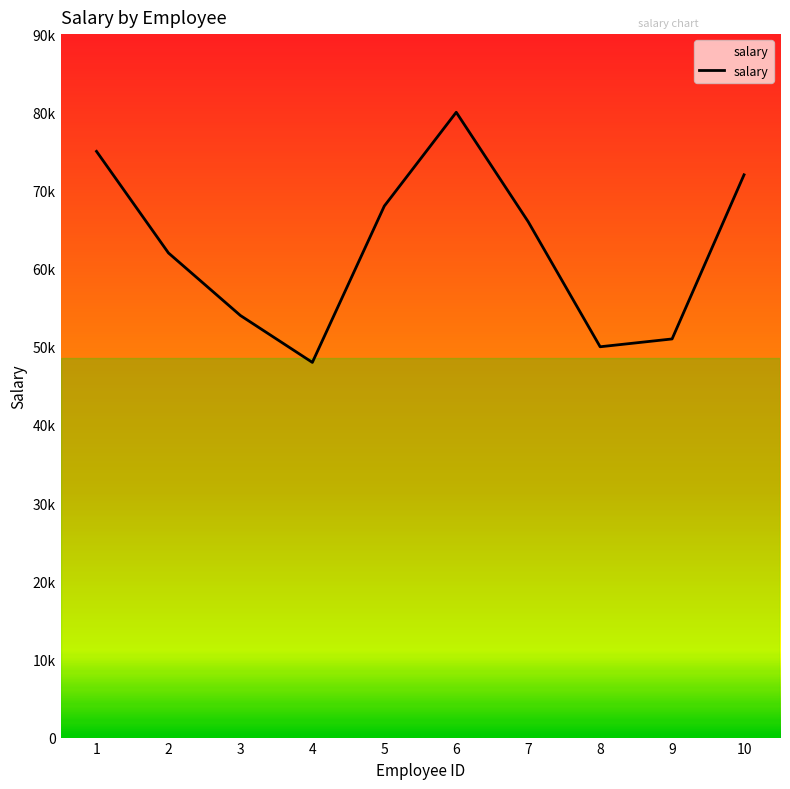

What is the change in value from 2 to 3?

-7999.8